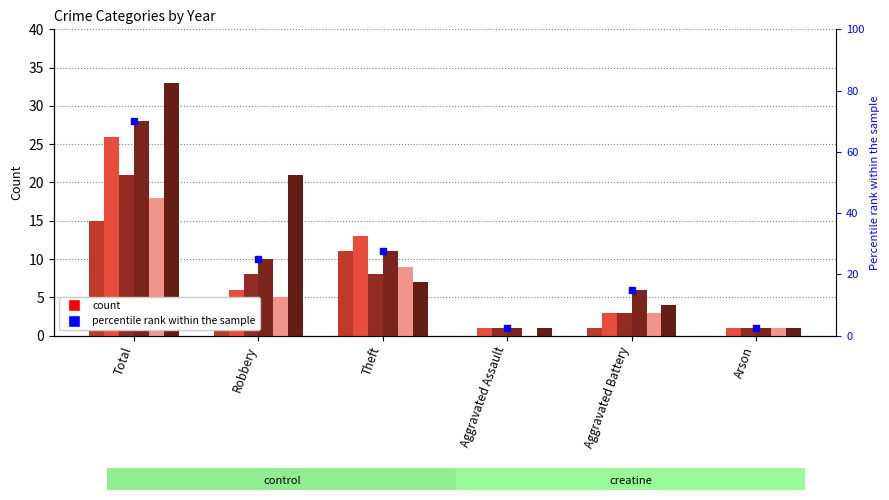

What is the label of the 2nd bar from the right?

Aggravated Battery